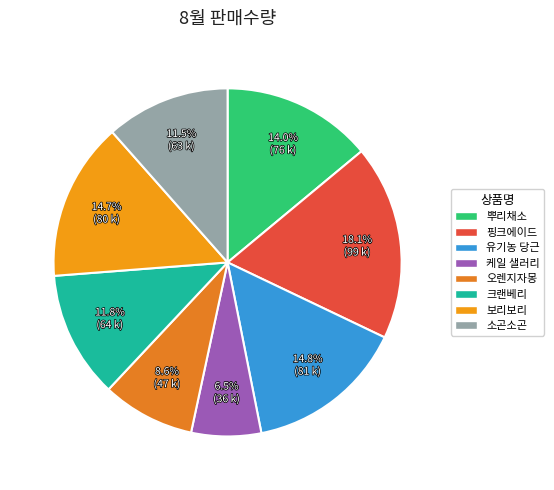

To the nearest percent, what is the difference between the 뿌리채소 and 케일 샐러리 slice percentages?

7%